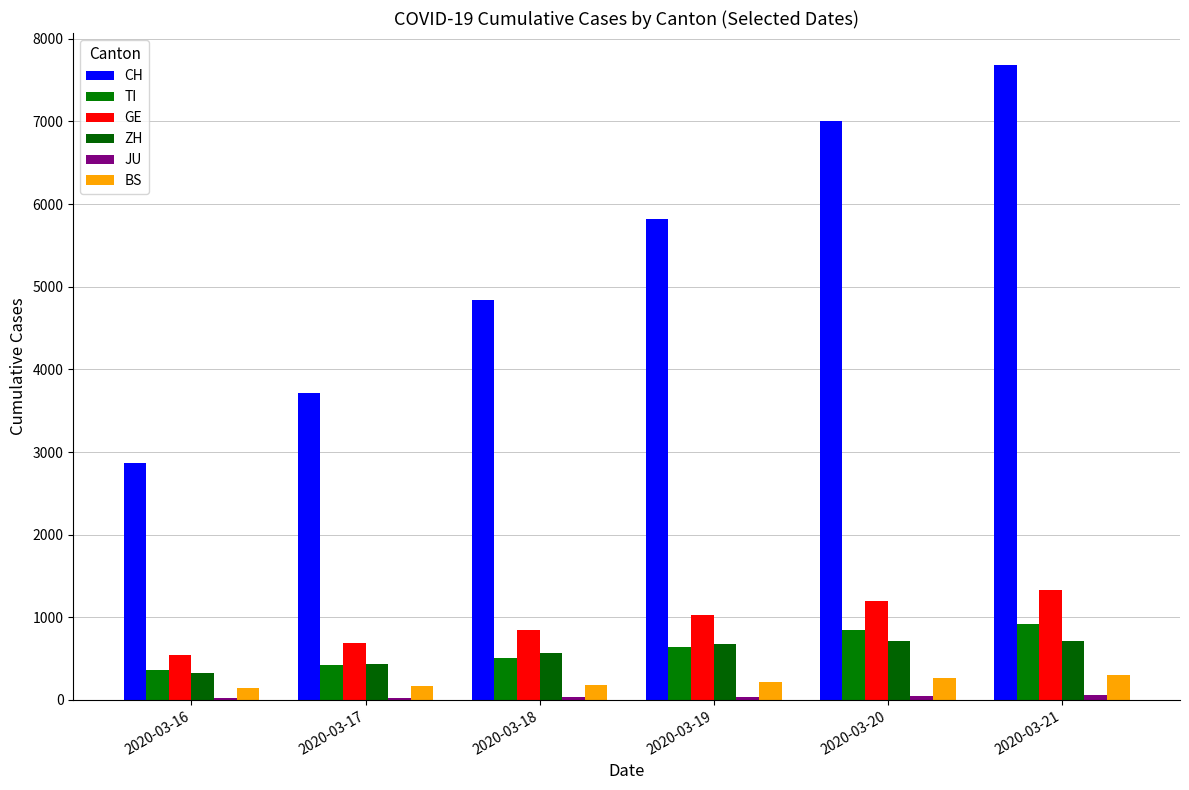

What is the sum of all ZH values?

3424